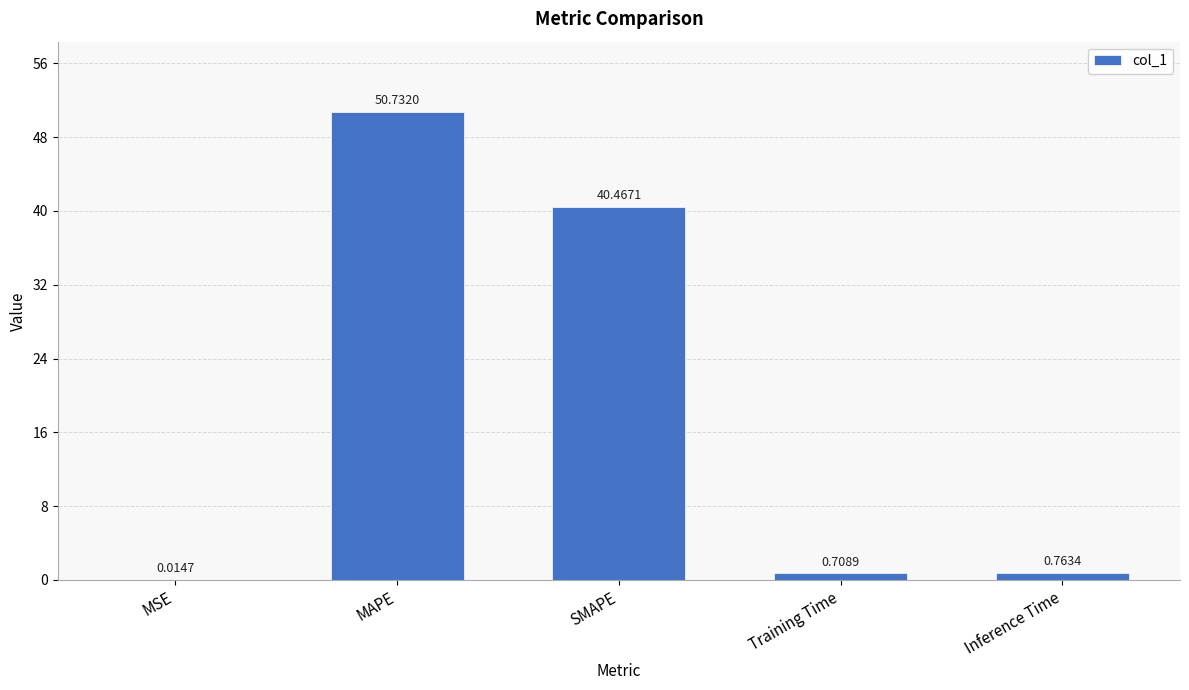

At which label is the value closest to 25?

SMAPE